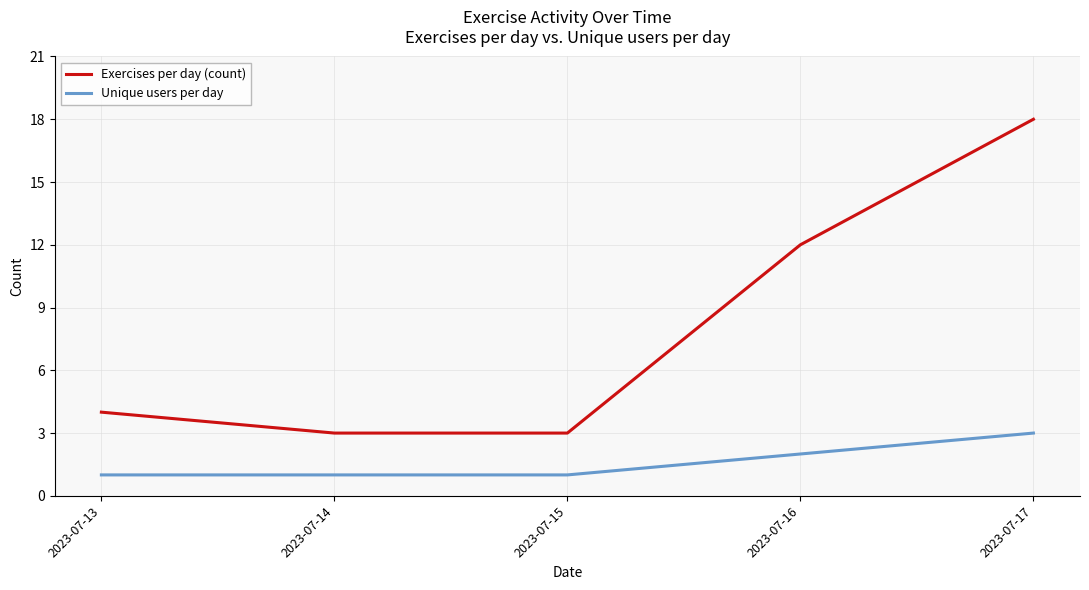

True or false: Exercises per day (count) and Unique users per day cross at least once.

False